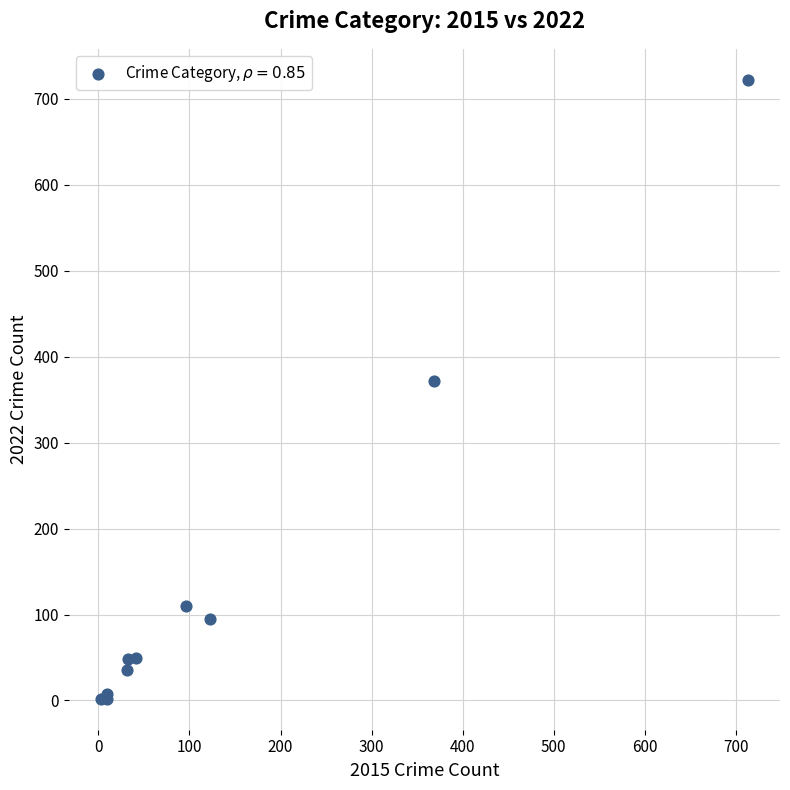

What Y value in the scatter plot is closest to 362?

372